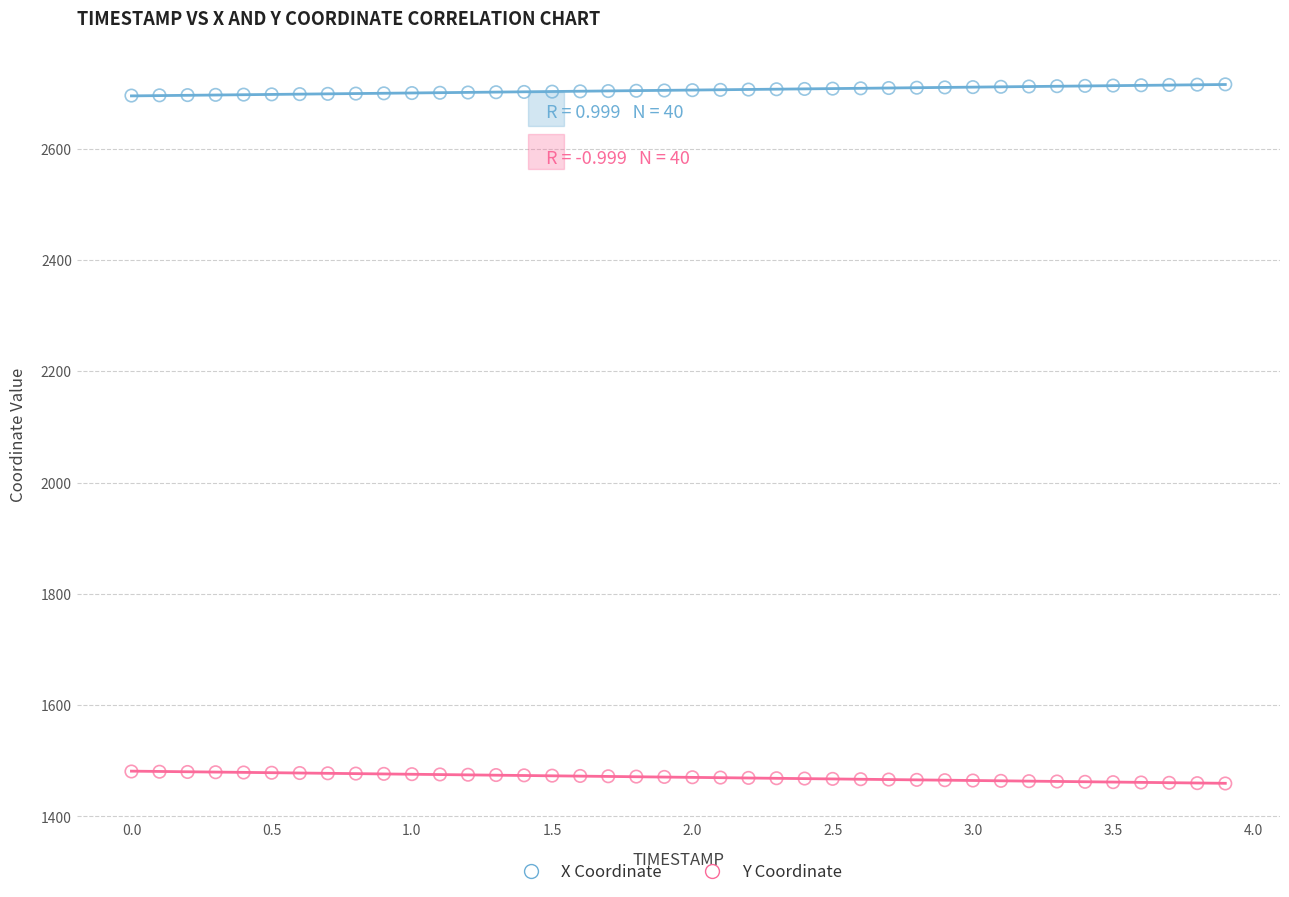

Which series contains the lowest Y value?

Y Coordinate